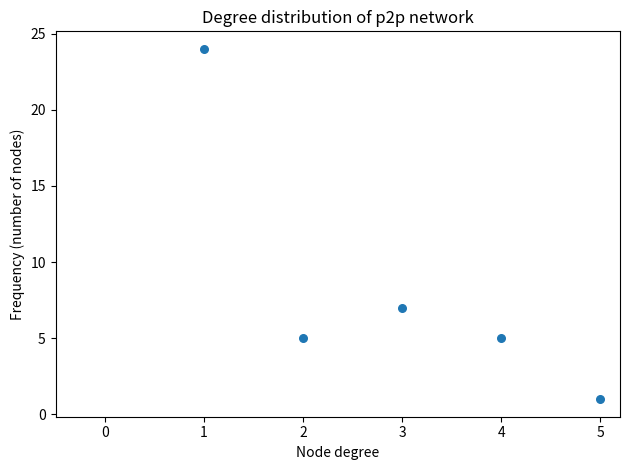

What is the average Y value?

8